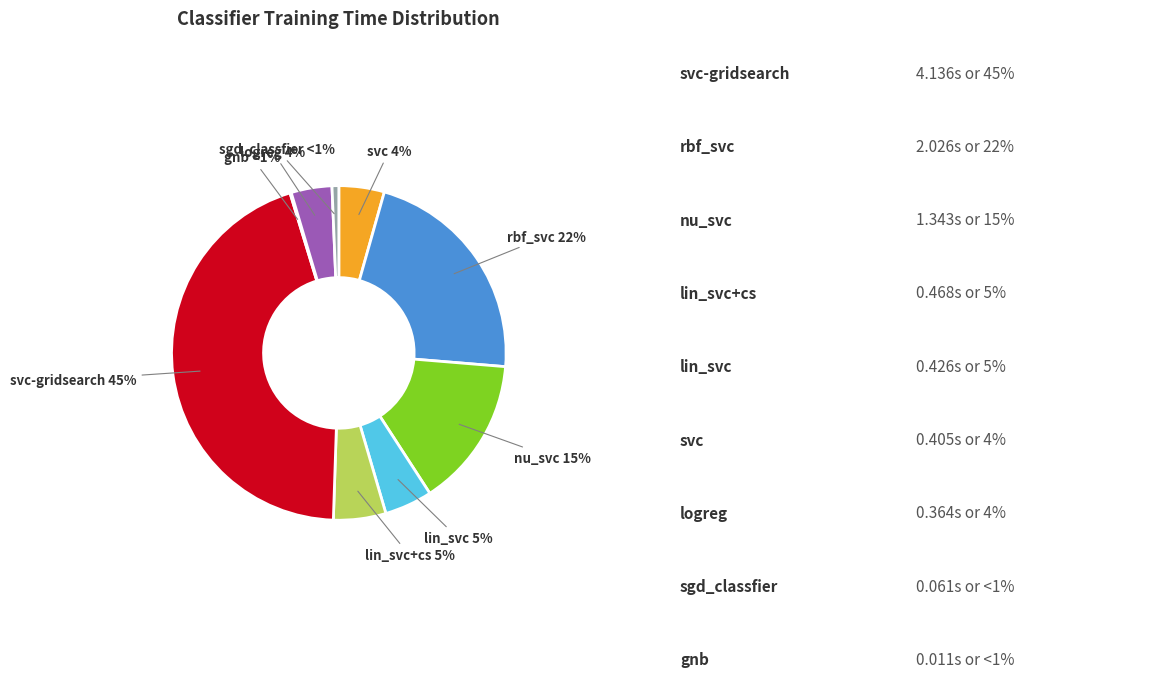

To the nearest percent, what portion does nu_svc represent?

15%